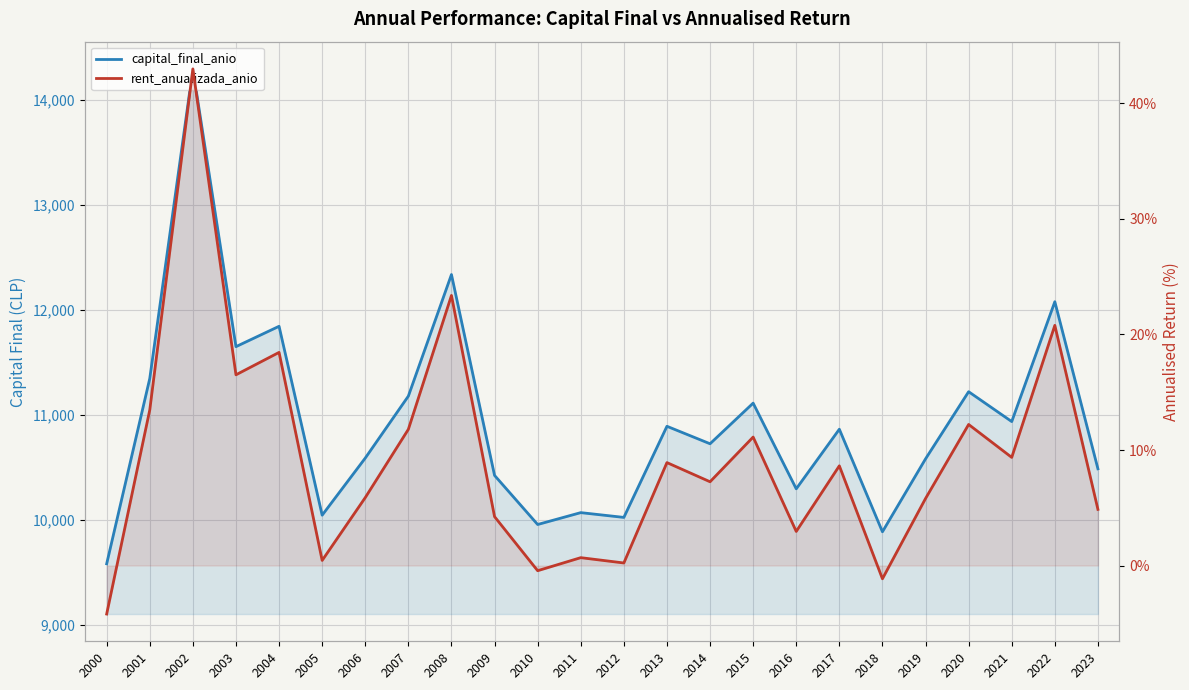

The rent_anualizada_anio series shows 6.0 at 2009. True or false?

False